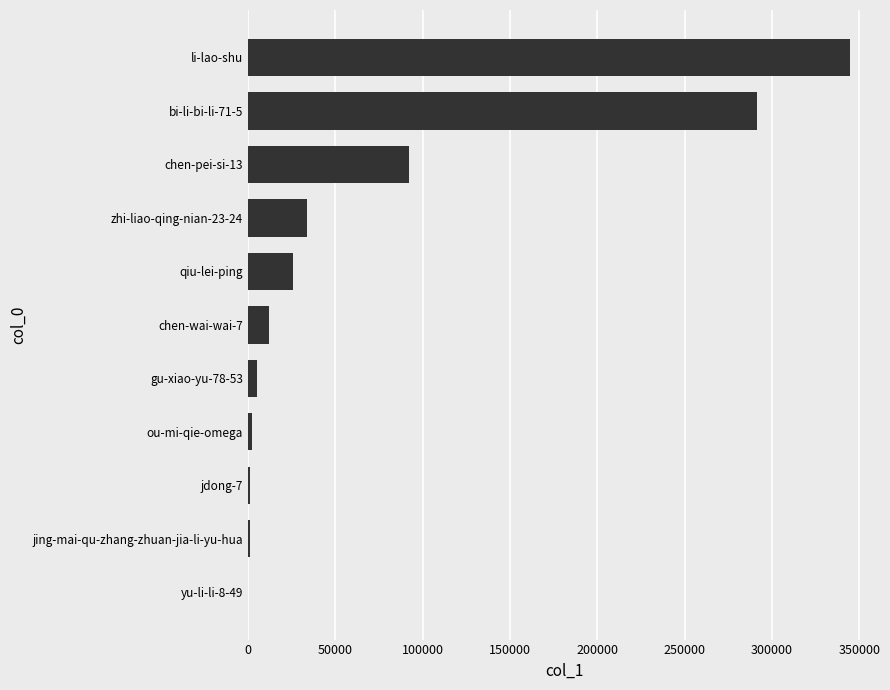

How many distinct data groups are displayed?

1